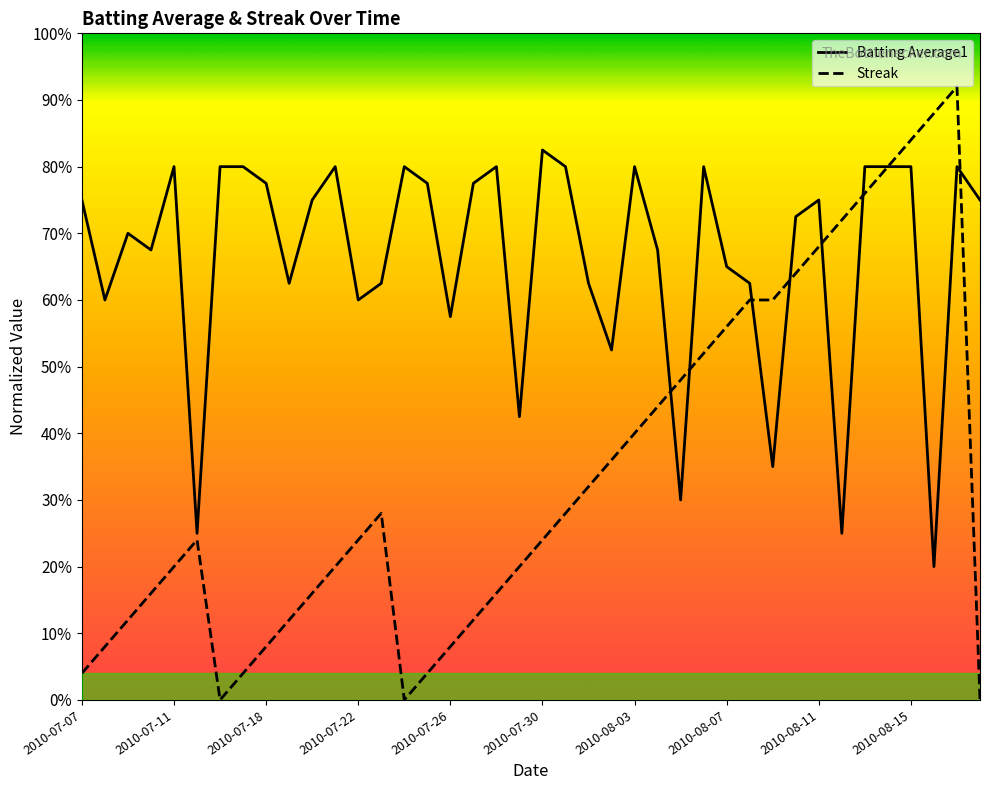

What are all the series names shown in the legend?

Batting Average1, Streak